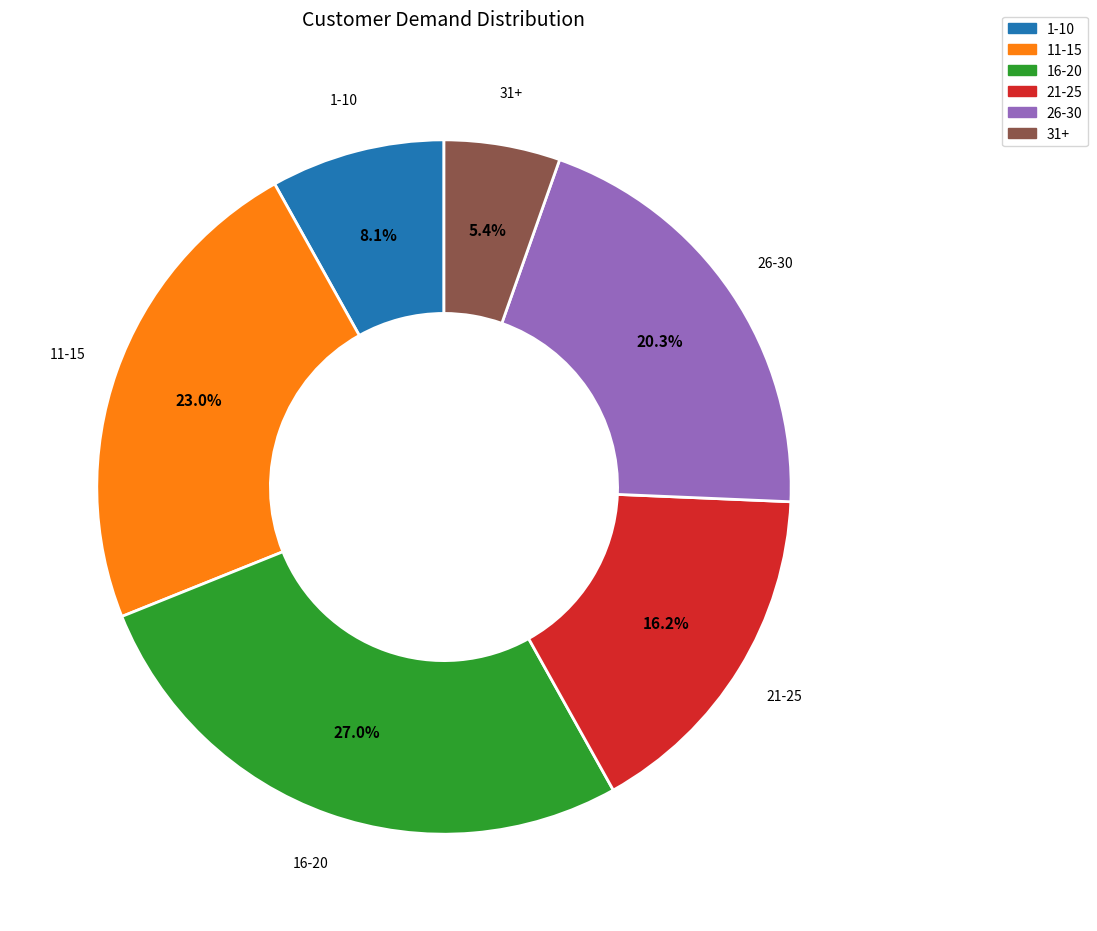

Is there any slice that represents more than half of the pie?

No